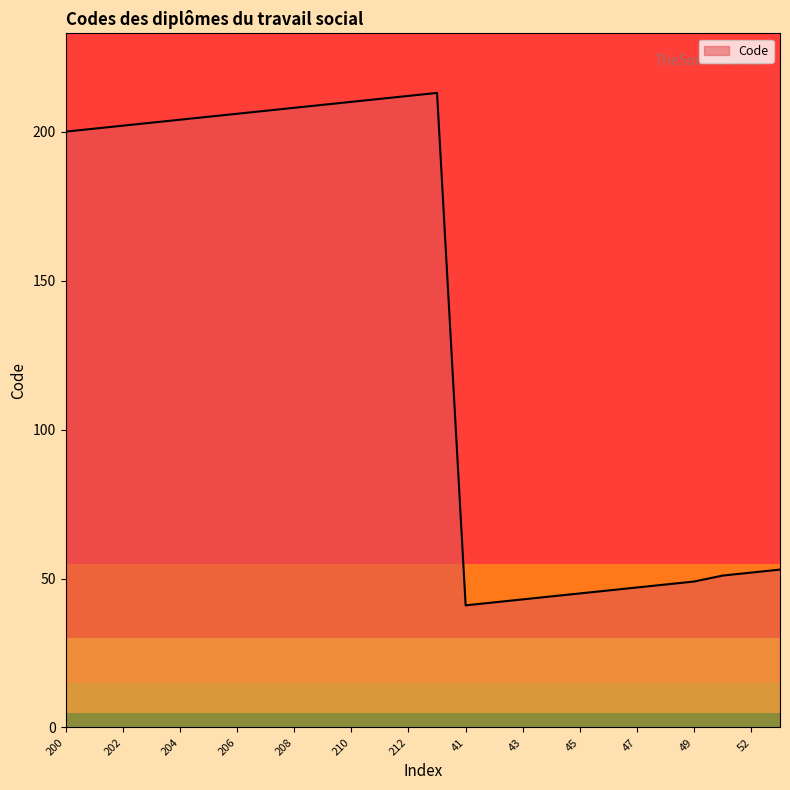

What is the greatest value displayed?

213